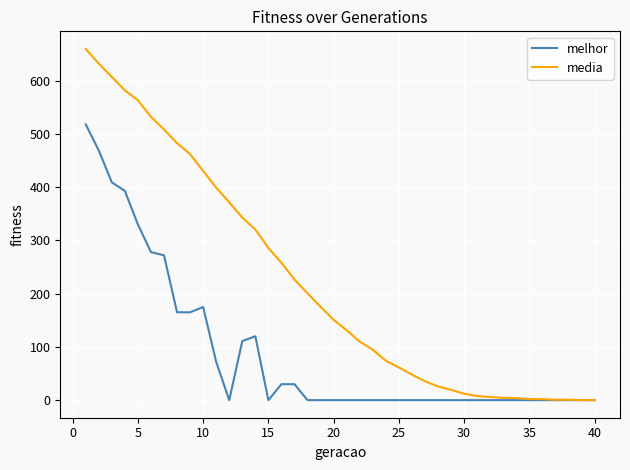

Count the number of categories in the chart.

40